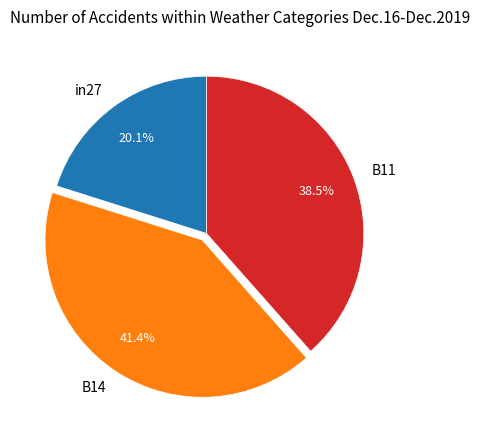

Is in27 the majority of the pie?

No